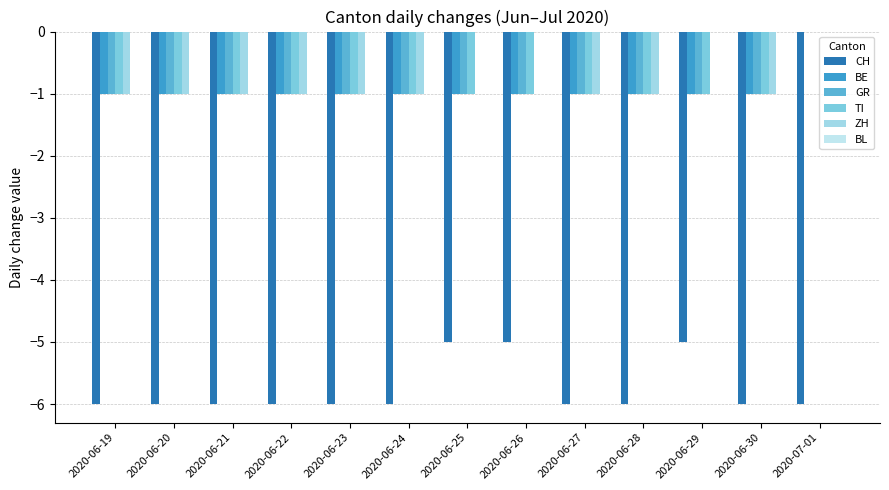

How many series are shown in this chart?

5